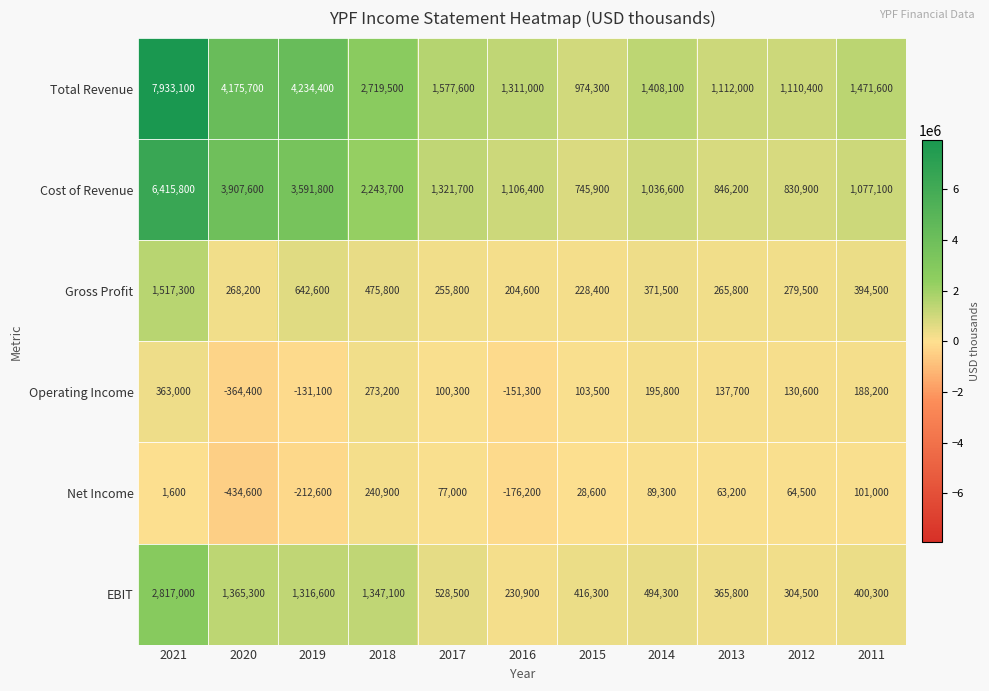

What is the difference between the Operating Income values at 2015 and 2018?

169700